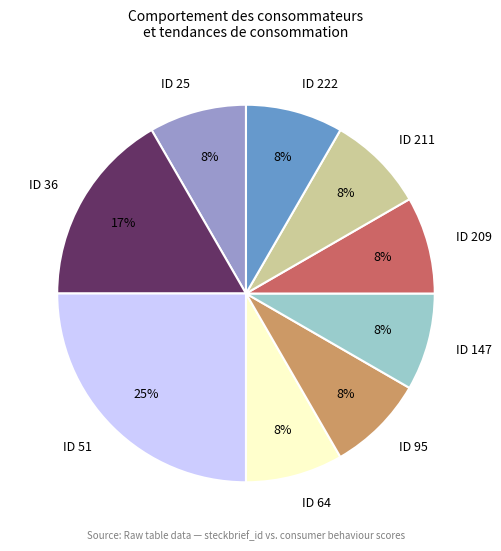

Does any single category account for the majority?

No